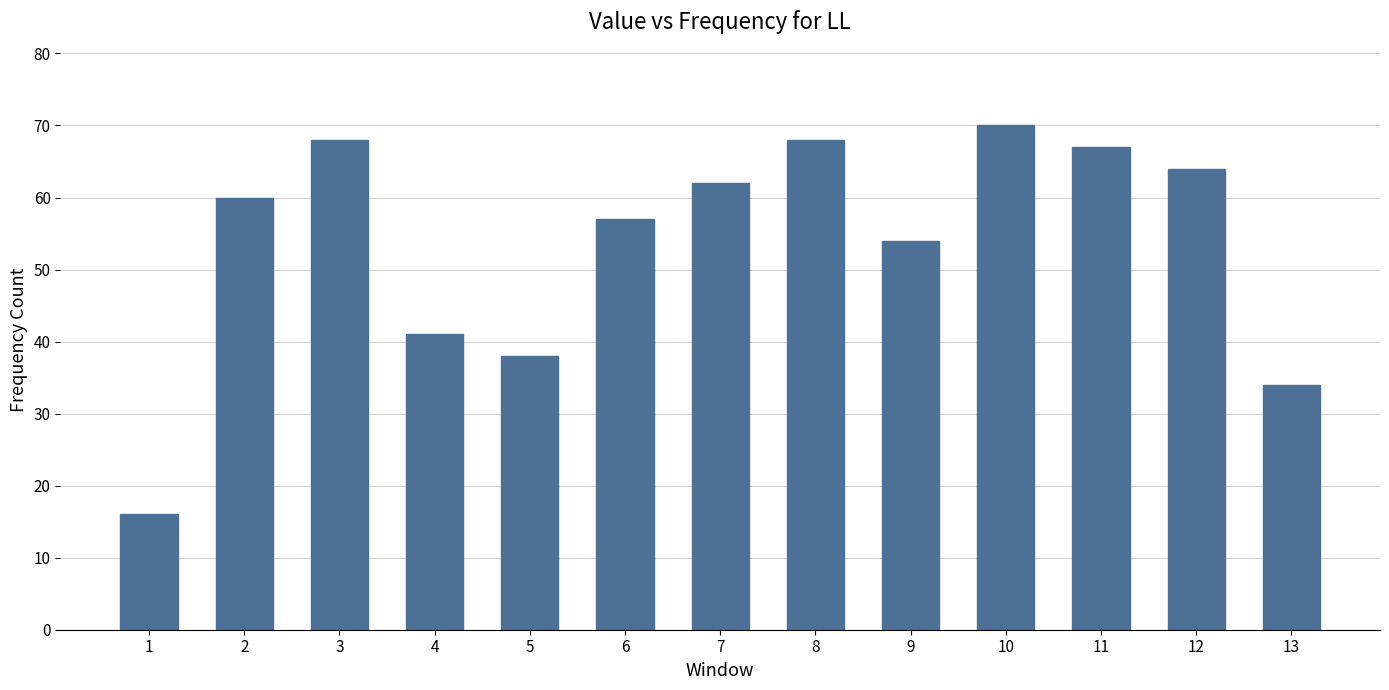

True or false: the data shows 87 at 12.

False